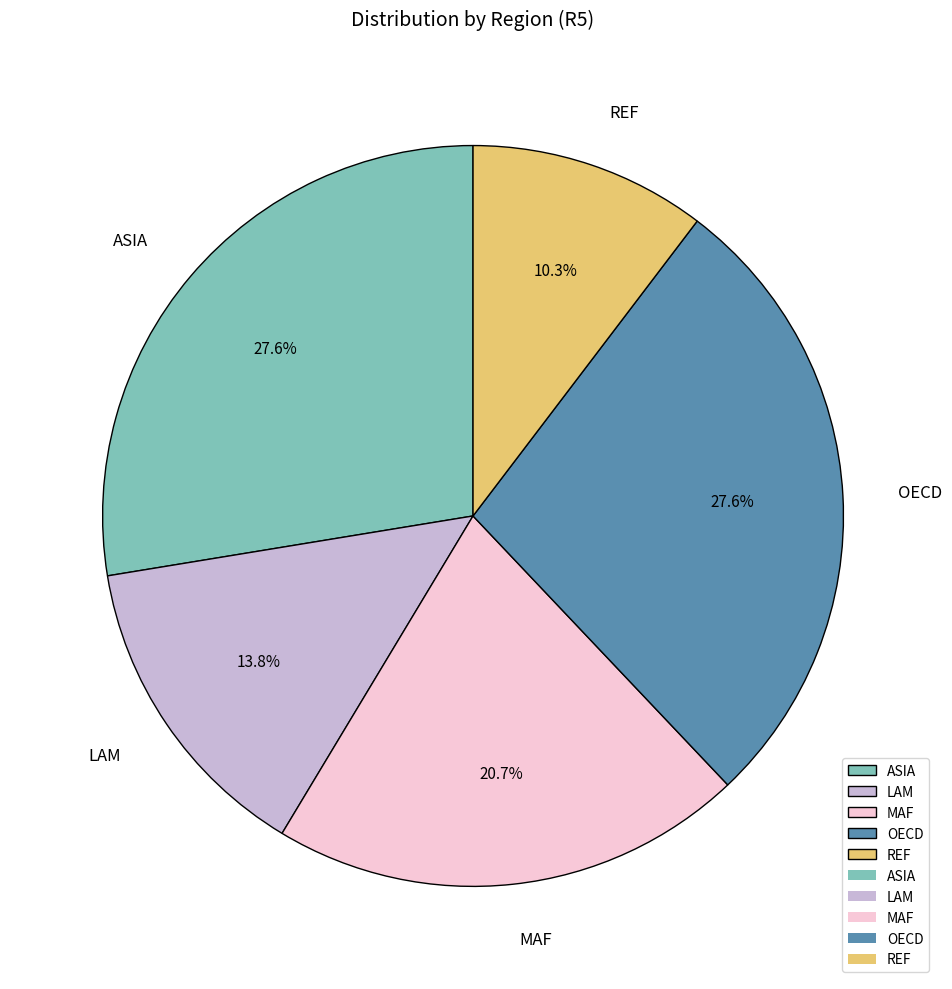

What is the smallest slice in the pie chart?

REF